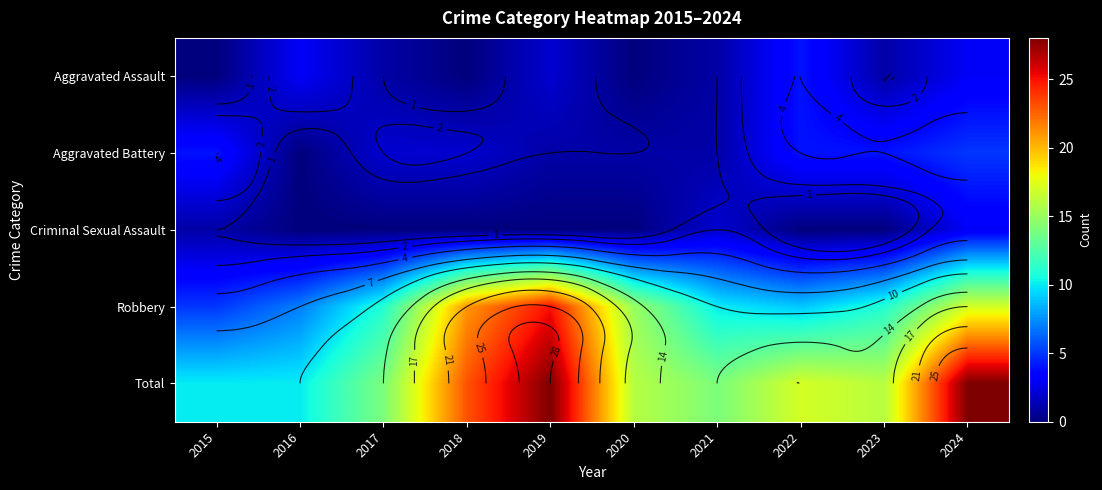

What is the spread (max minus min) of values at 2019?

28